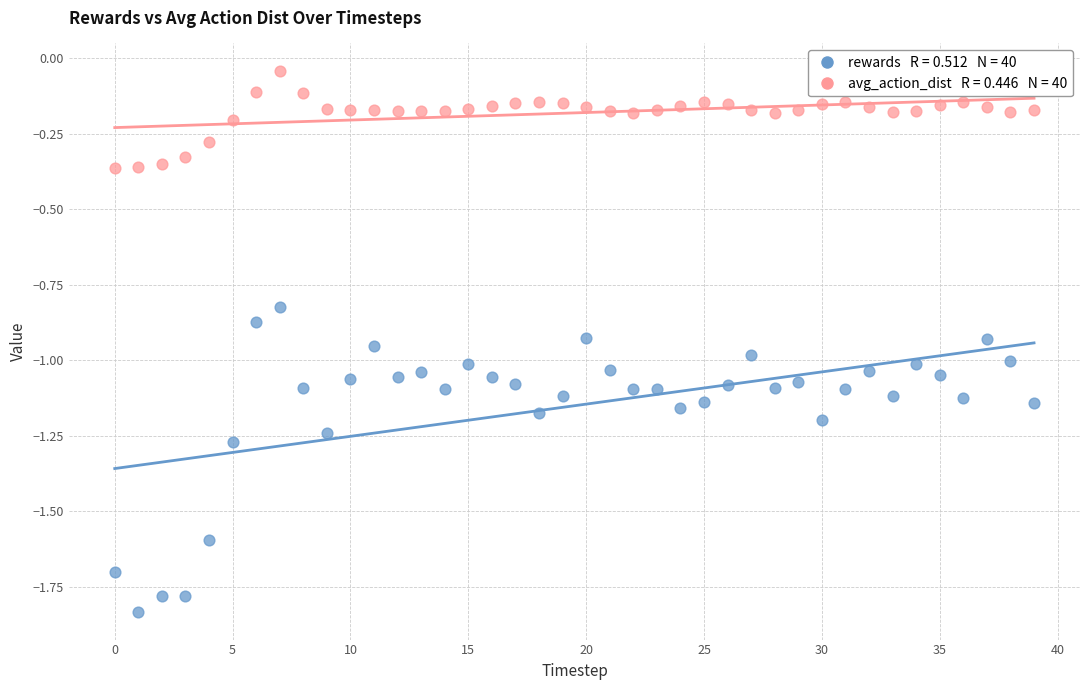

Across all data points, what is the range of Y values (max minus min)?

1.8